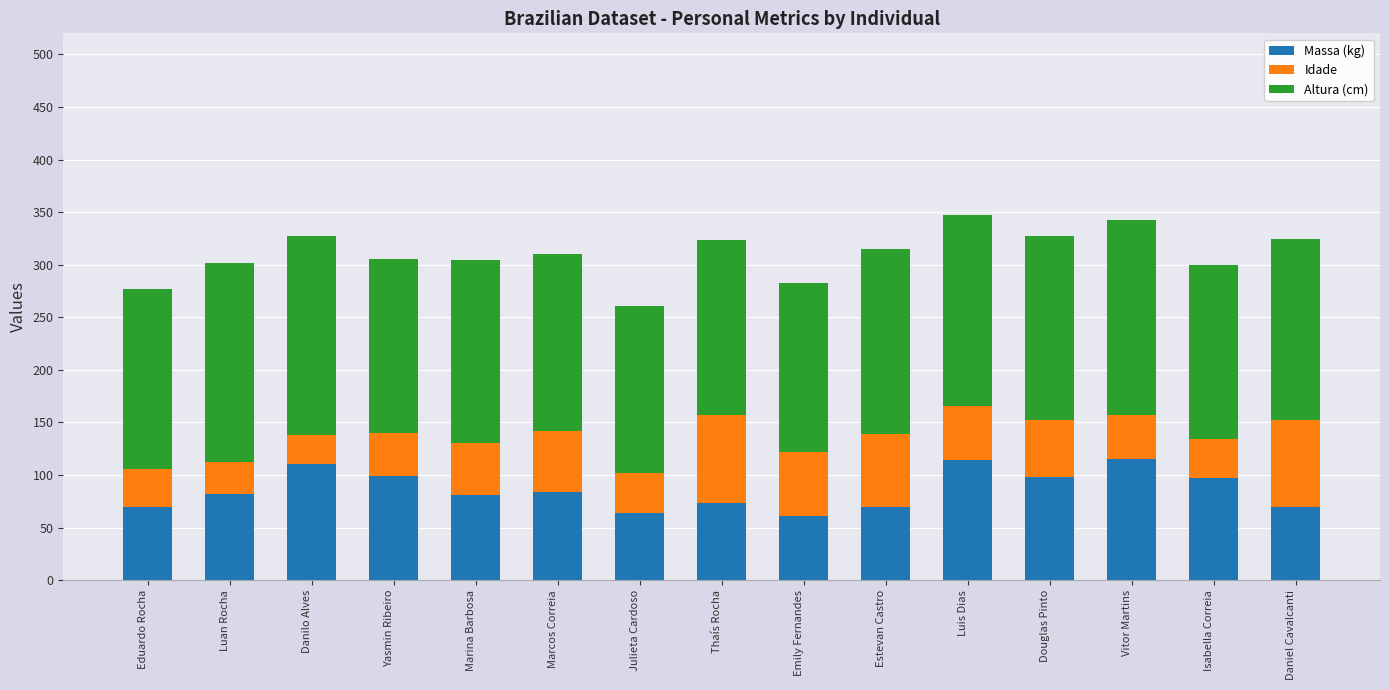

The Massa (kg) series shows 98.8 at Yasmin Ribeiro. True or false?

True